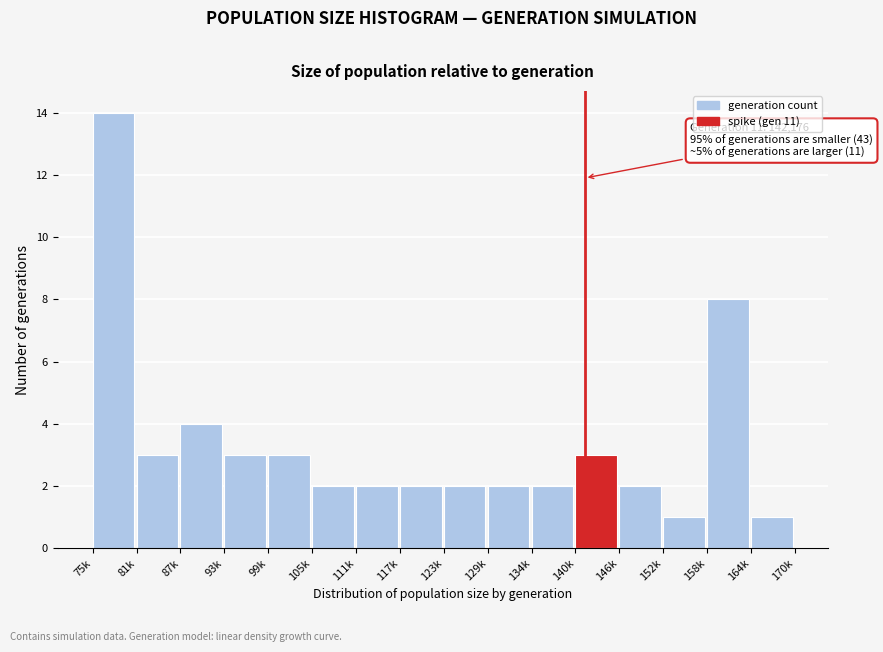

Reading left to right, list all the values displayed in this chart.

14	3	4	3	3	2	2	2	2	2	2	3	2	1	8	1